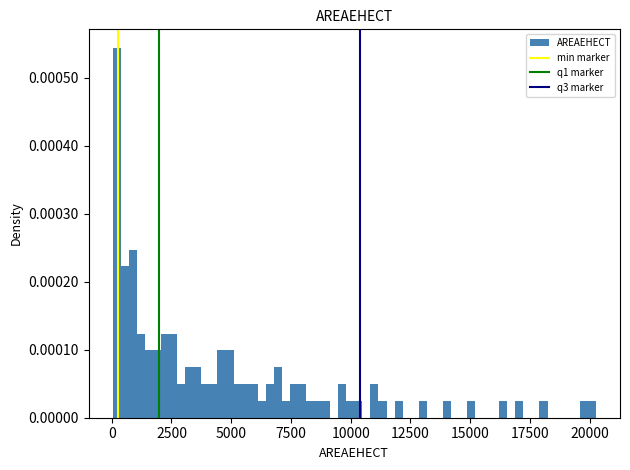

Read against the x-axis, roughly where is the centre of the tallest bar?

0